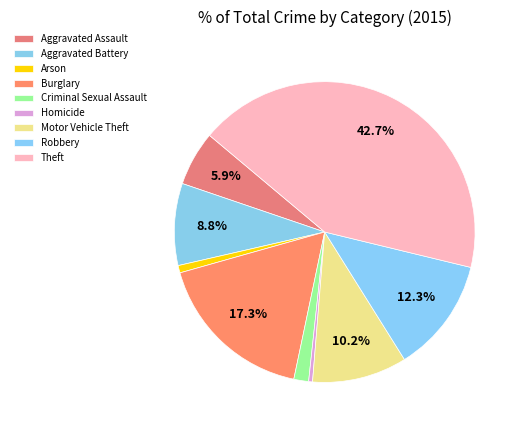

How many segments does this pie chart have?

9